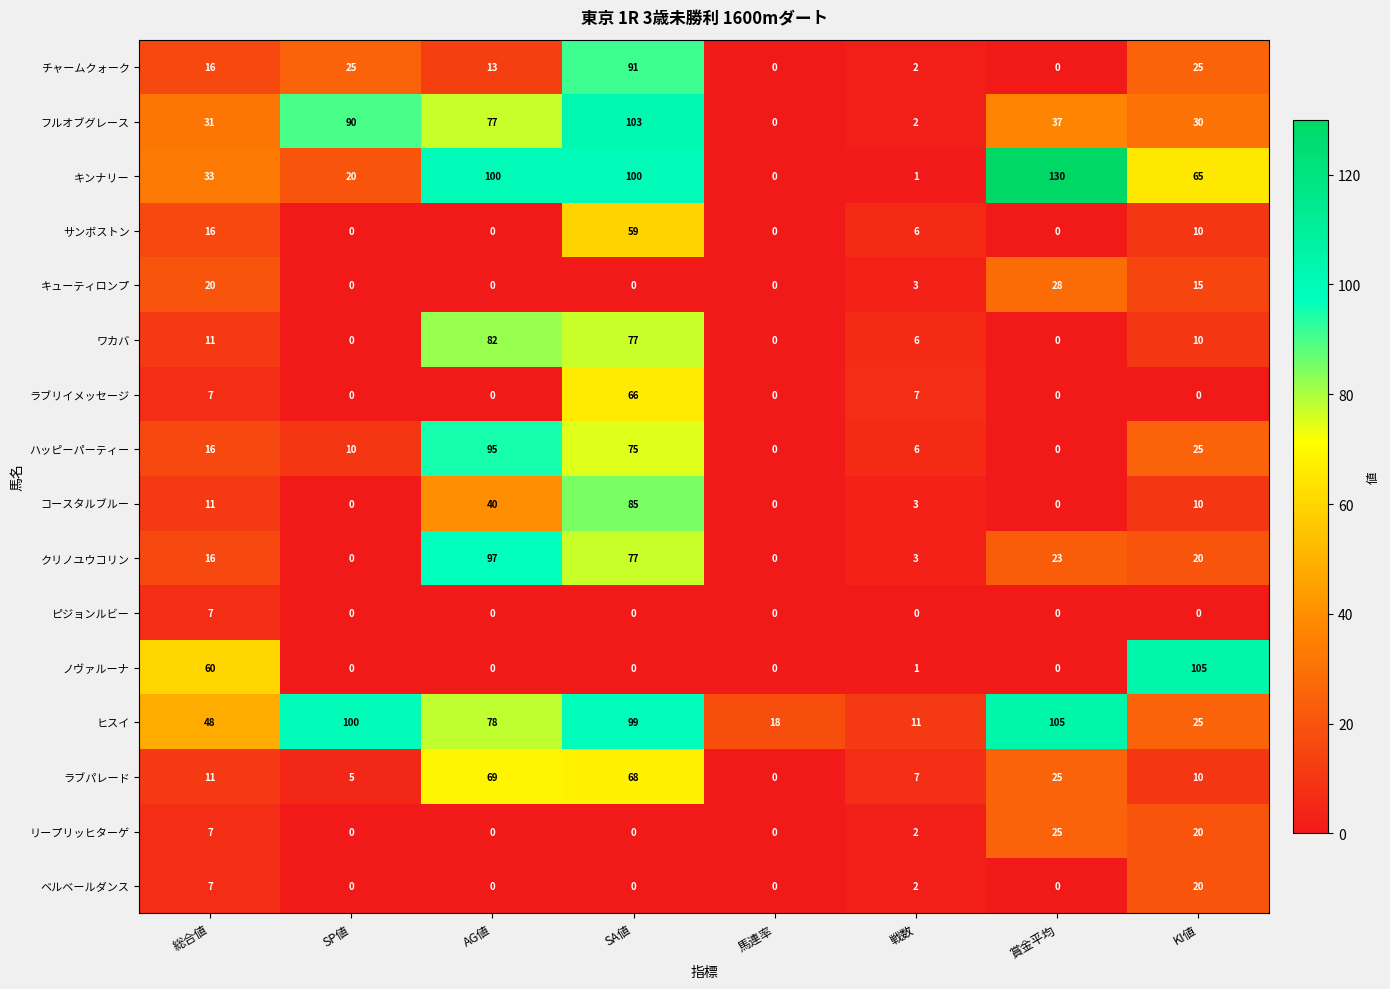

Which series has the largest range (max minus min)?

キンナリー